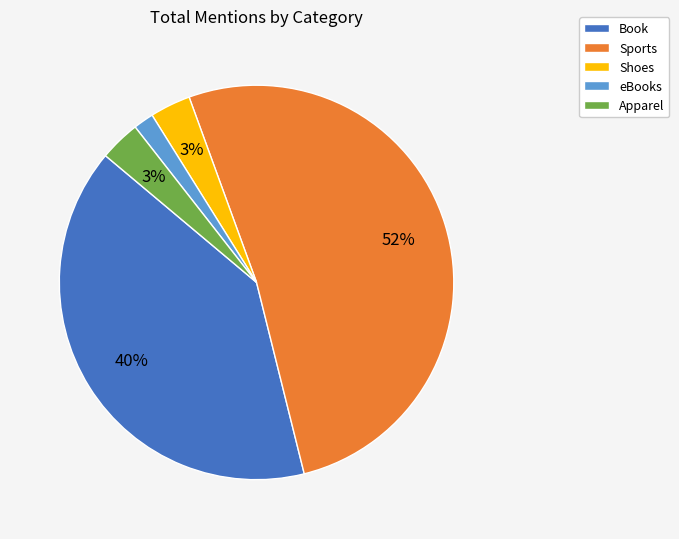

Is there a majority slice in this chart?

Yes